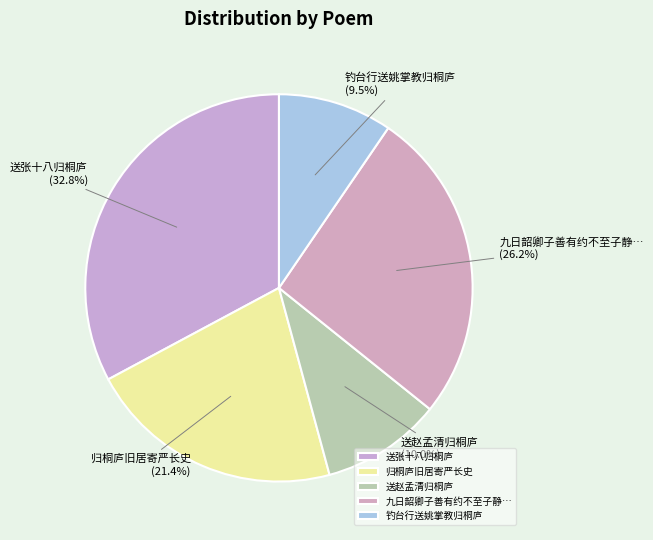

Which slice is the largest?

送张十八归桐庐